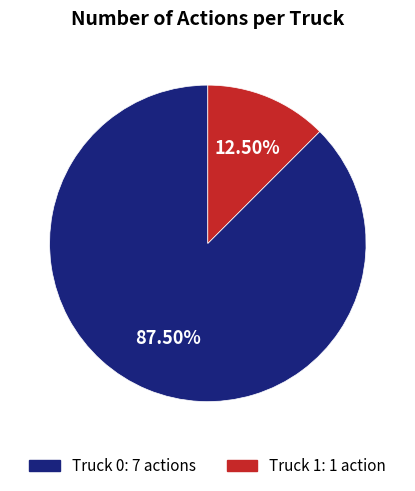

Does Truck 1 account for over 50% of the chart?

No